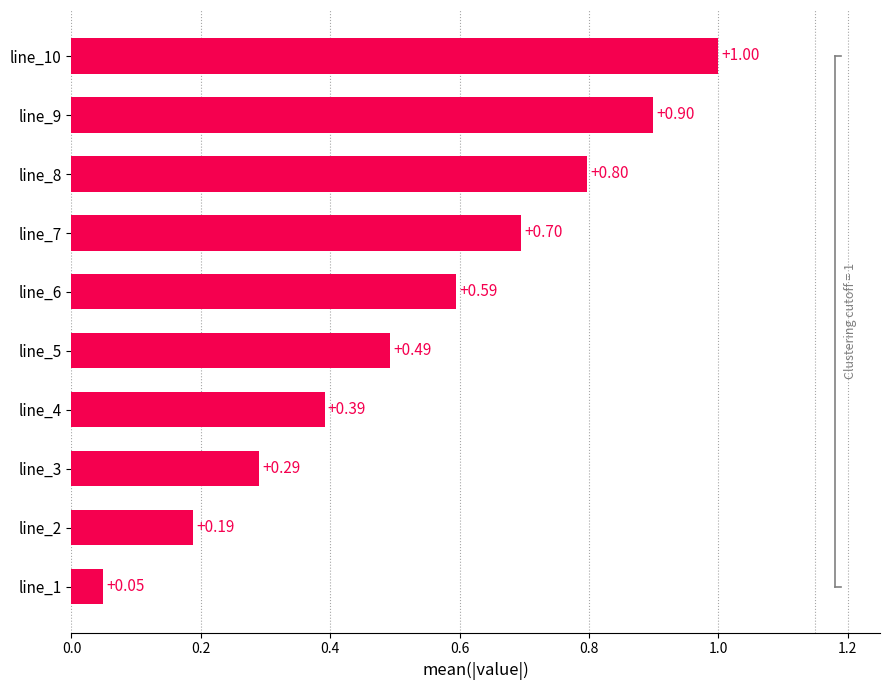

Rank the categories by value from highest to lowest.

line_10, line_9, line_8, line_7, line_6, line_5, line_4, line_3, line_2, line_1